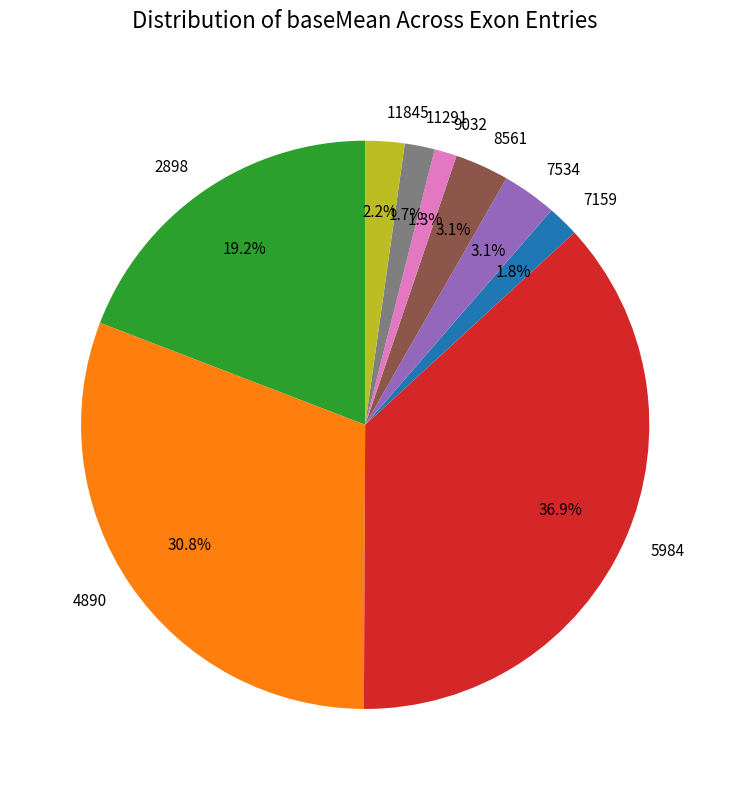

Combined, what portion of the pie is 11291 and 7534?

4.8%